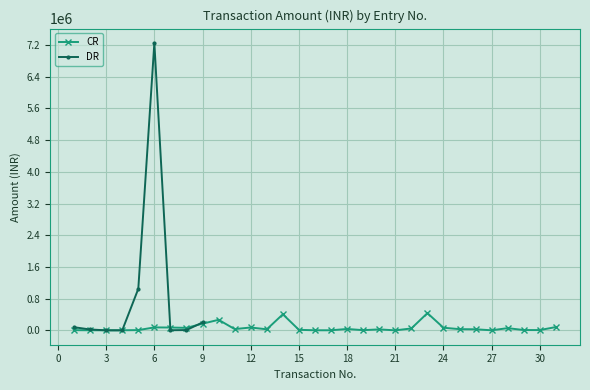

The value at 18 is 59706. True or false?

False